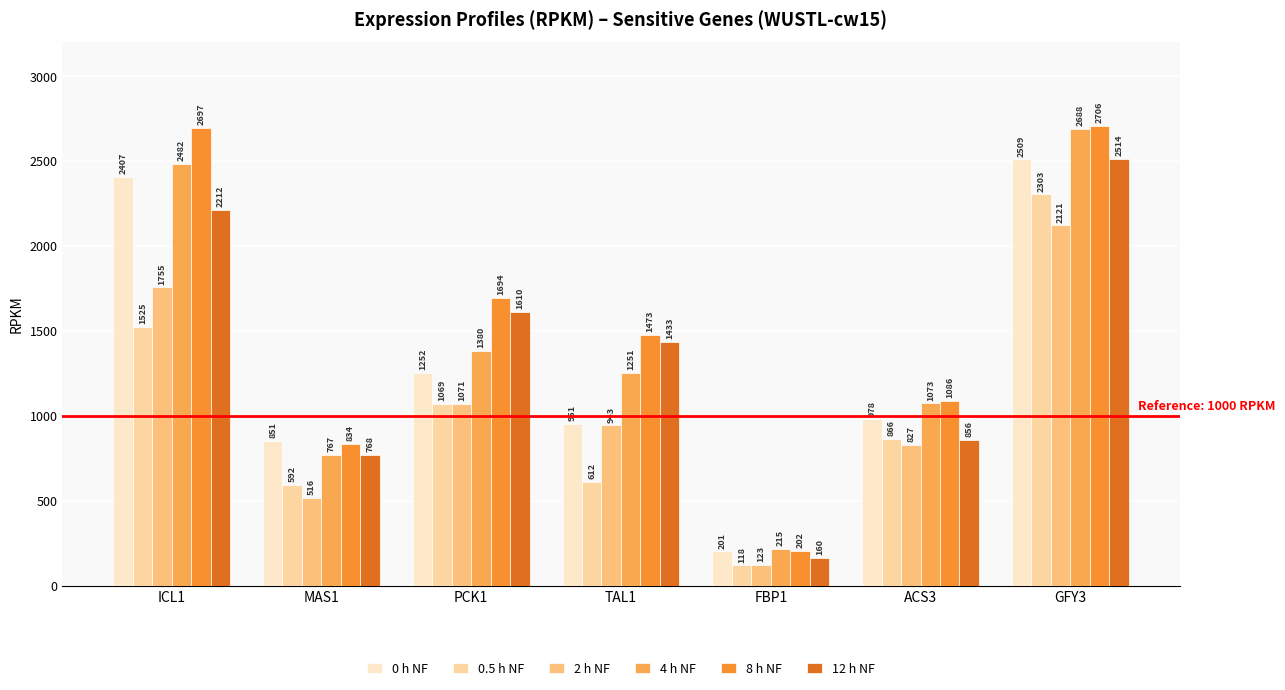

Read the 12 h NF value at FBP1.

160.3